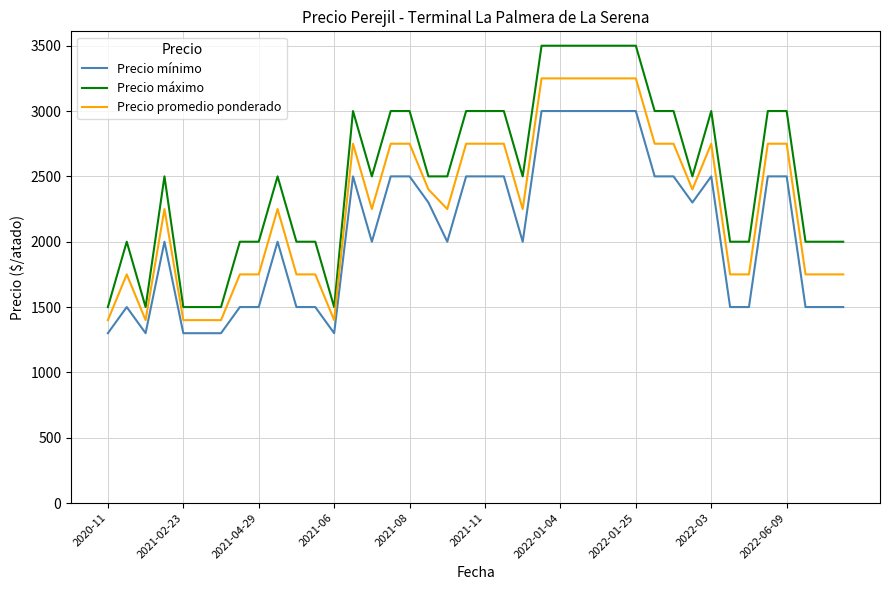

Count the number of categories in the chart.

40